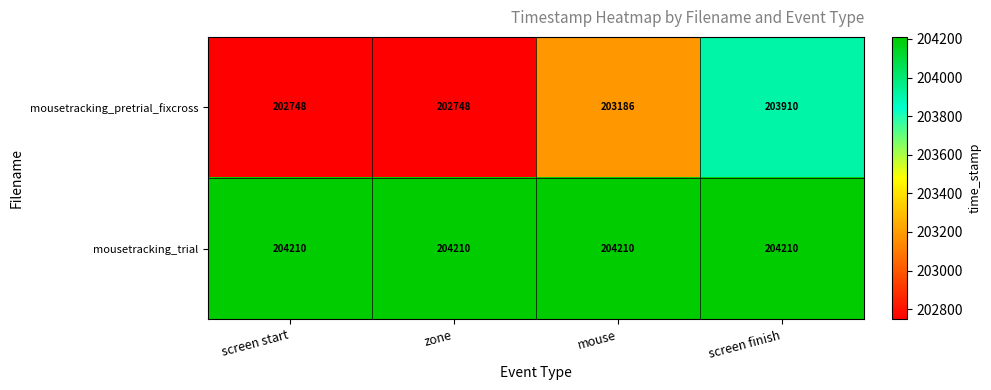

Reading right to left, transcribe all the data shown in this chart.

mousetracking_pretrial_fixcross: 203910	203186	202748	202748
mousetracking_trial: 204210	204210	204210	204210